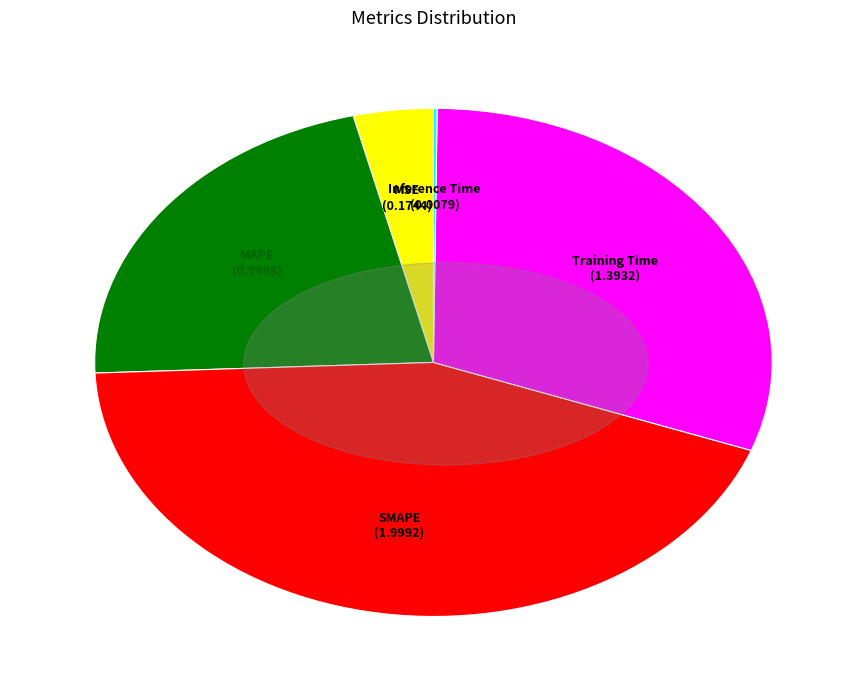

Does MSE represent more than half of the total?

No